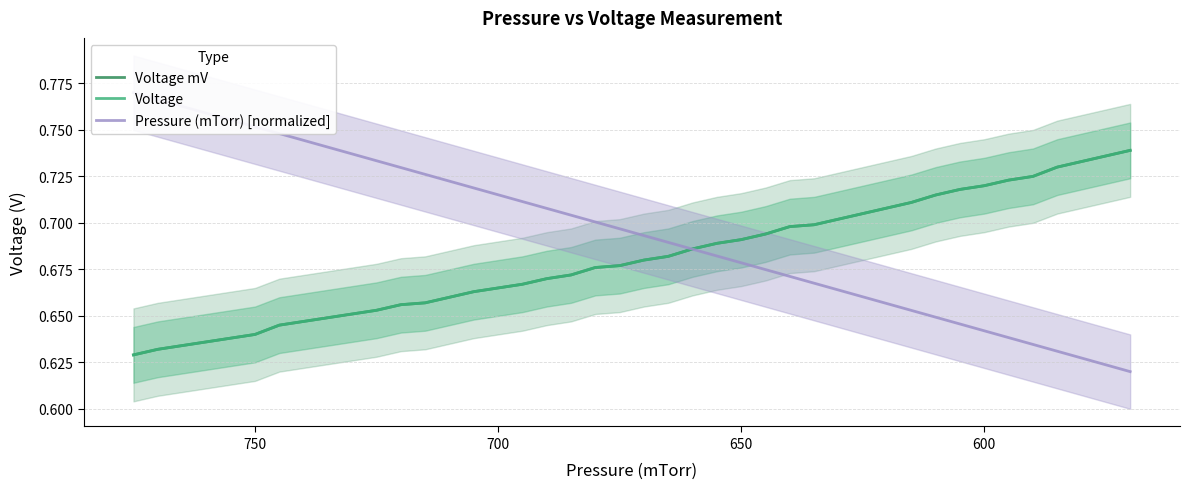

How many times do Voltage mV and Pressure (mTorr) [normalized] cross each other?

1